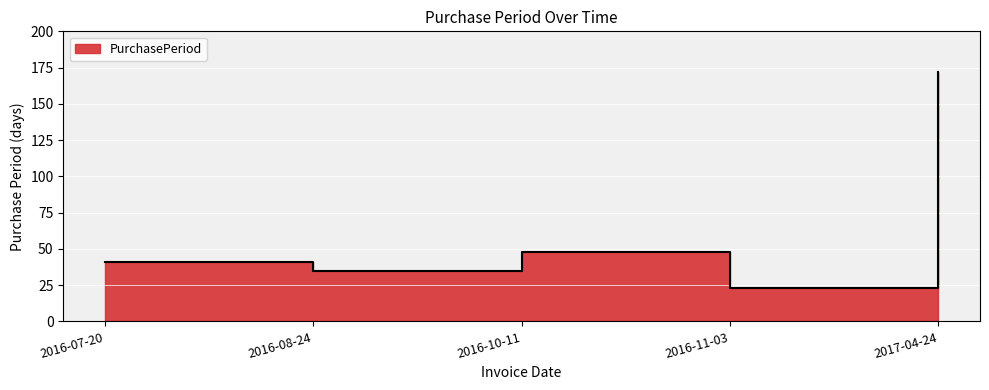

Is it true that the value at 2016-11-03 is 23?

True